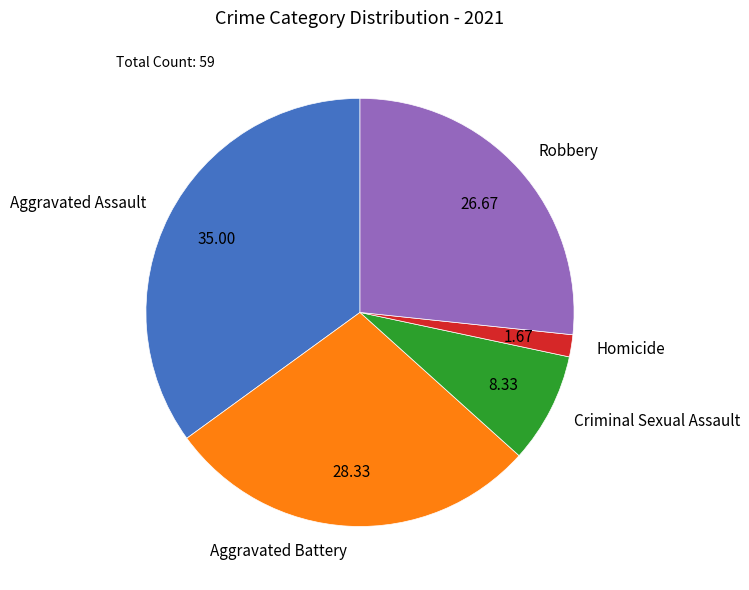

Combined, do Criminal Sexual Assault and Robbery account for over 50%?

No